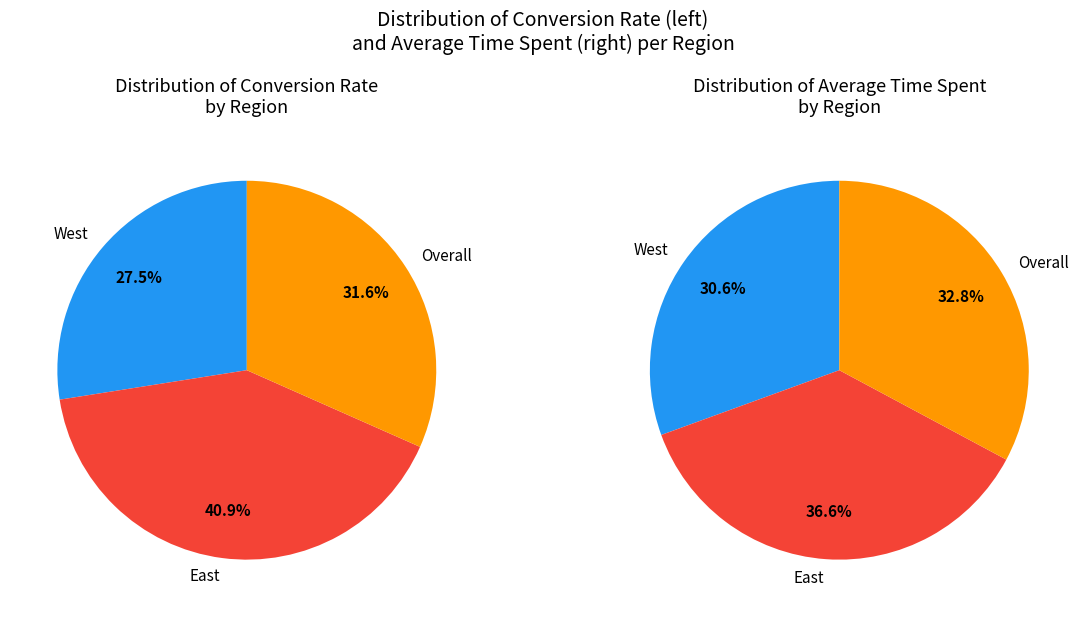

Rank the series at West from lowest to highest value.

Conversion Rate, Average Time Spent